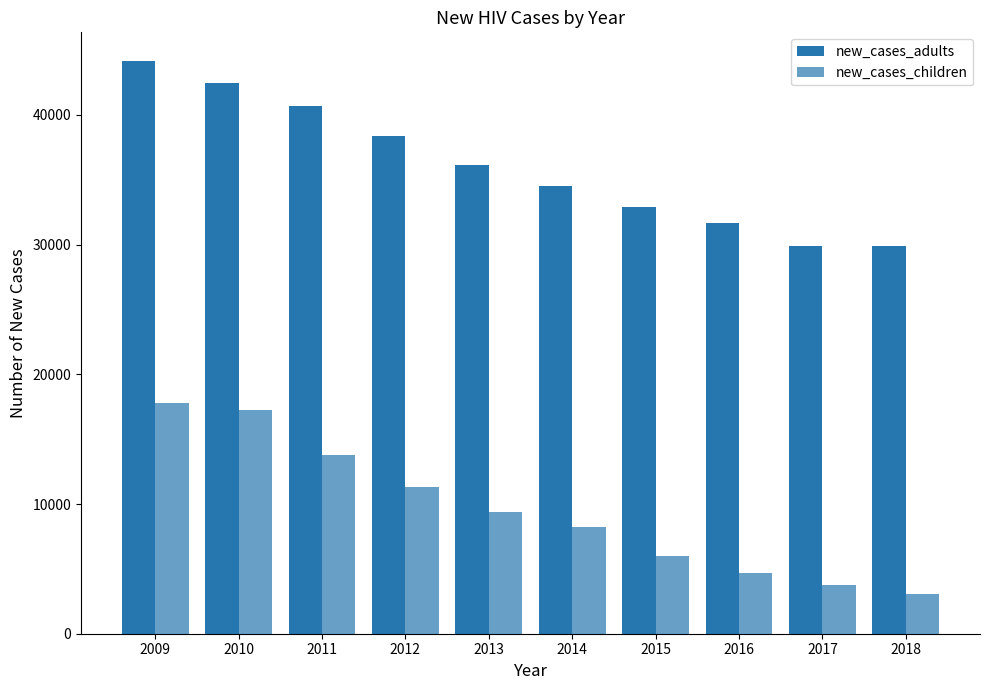

What is the sum of the new_cases_children values at 2011 and 2010?

31041